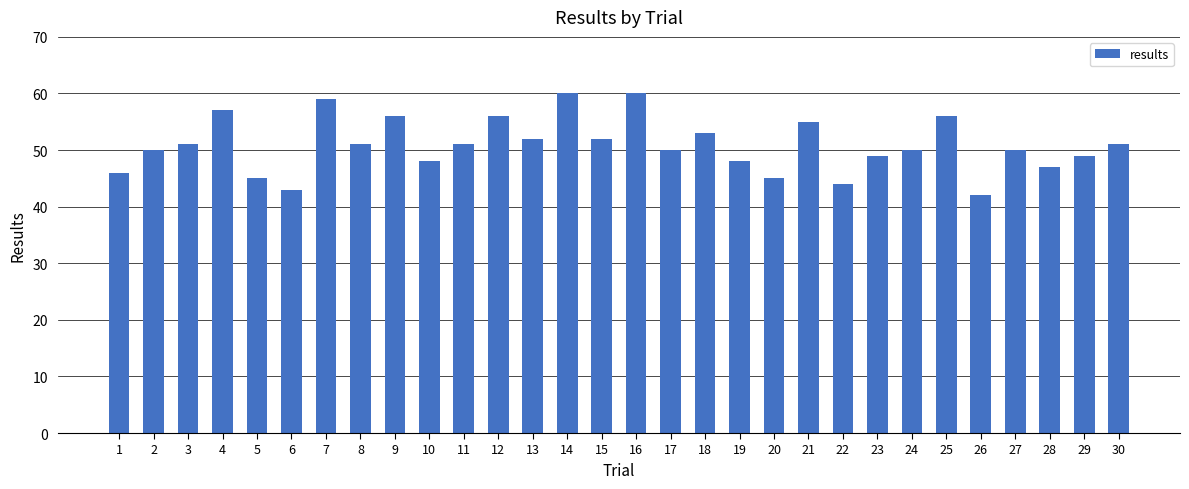

What is the average value?

51